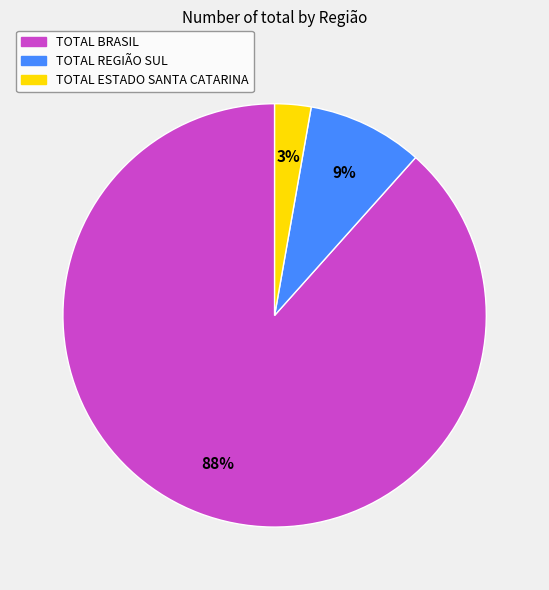

Count the number of slices in the pie.

3